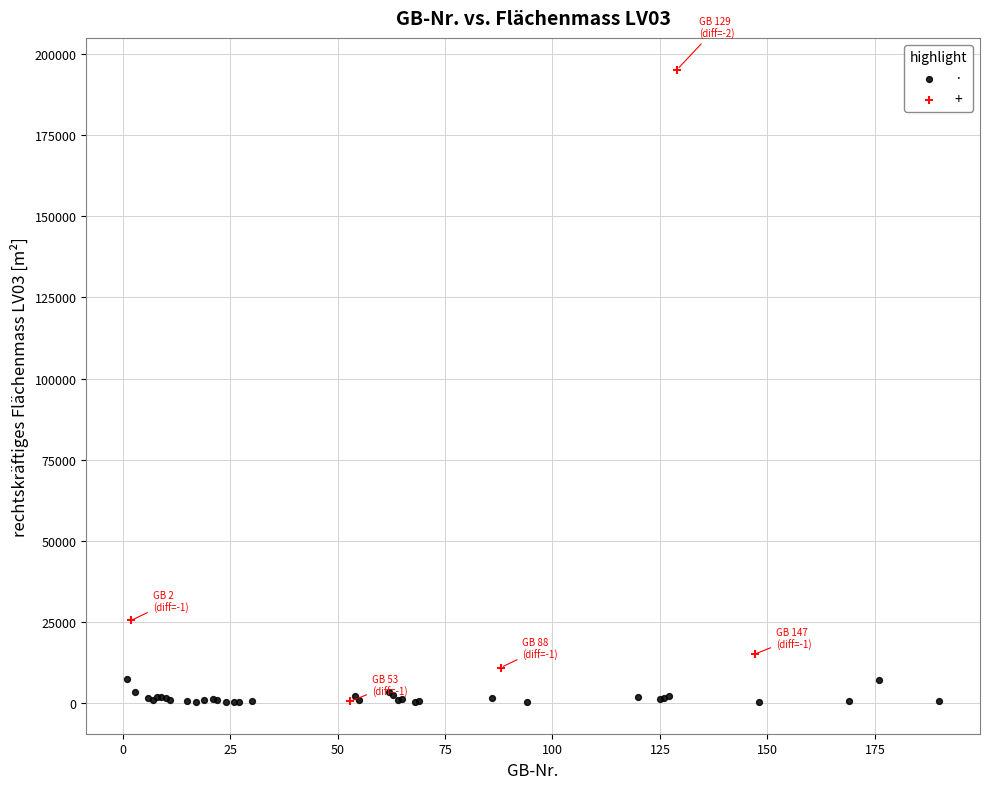

Which series reaches the maximum Y coordinate?

+